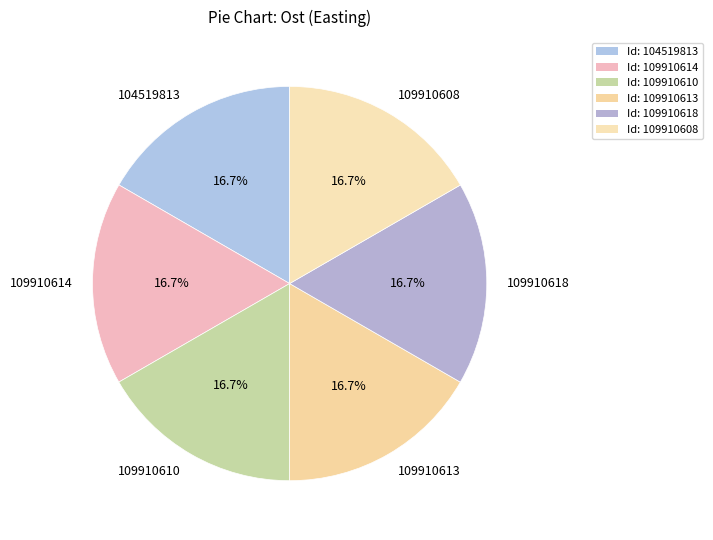

The 104519813 slice represents 11% of the pie. True or false?

False